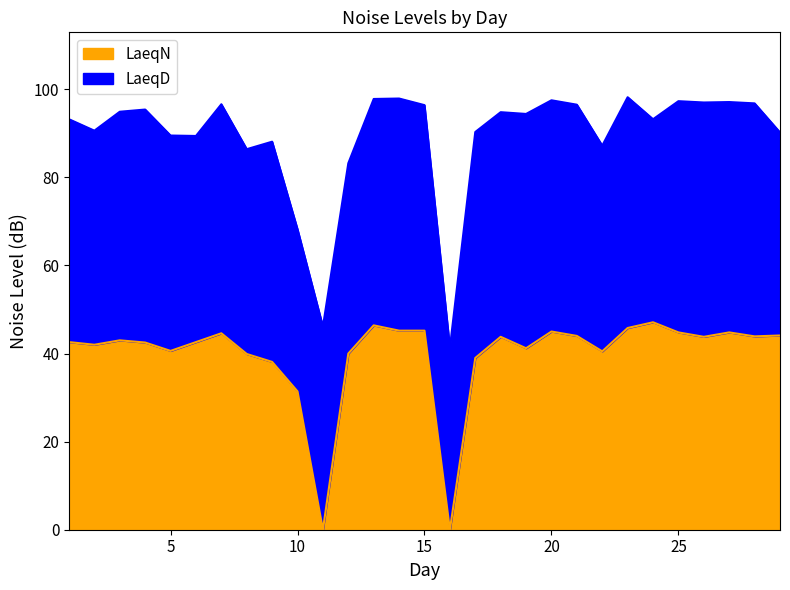

True or false: LaeqN has a value of 11.9 at 5.

False